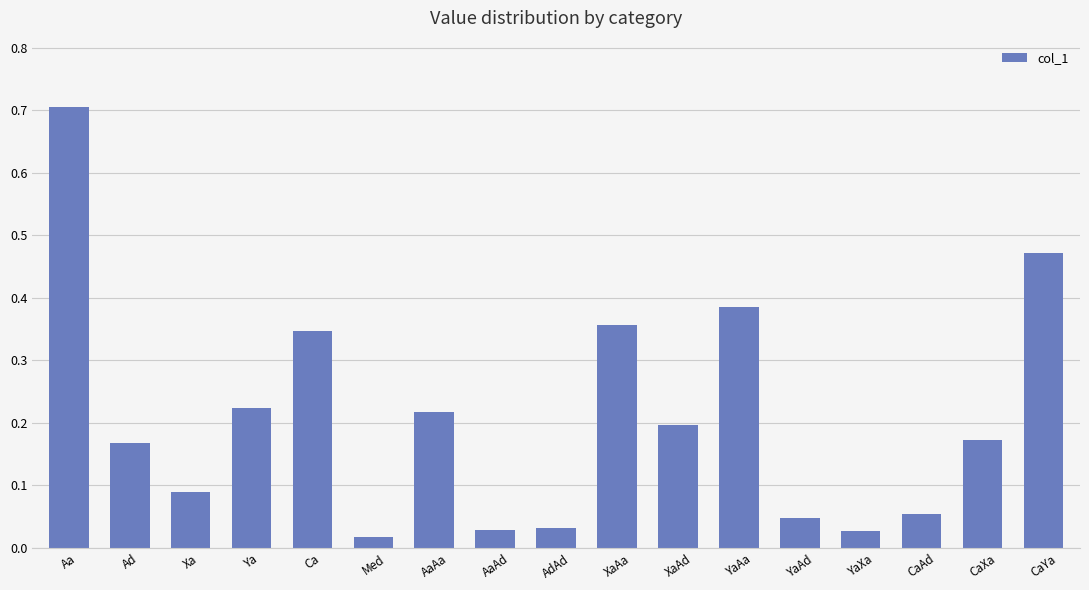

What is the greatest value displayed?

0.7